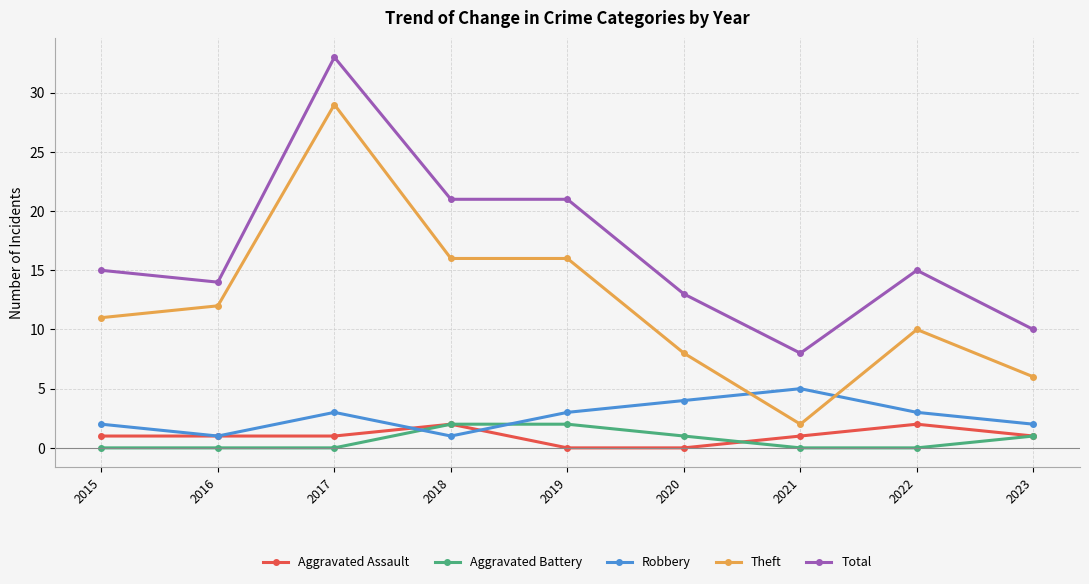

What is the average value of the Total series?

17